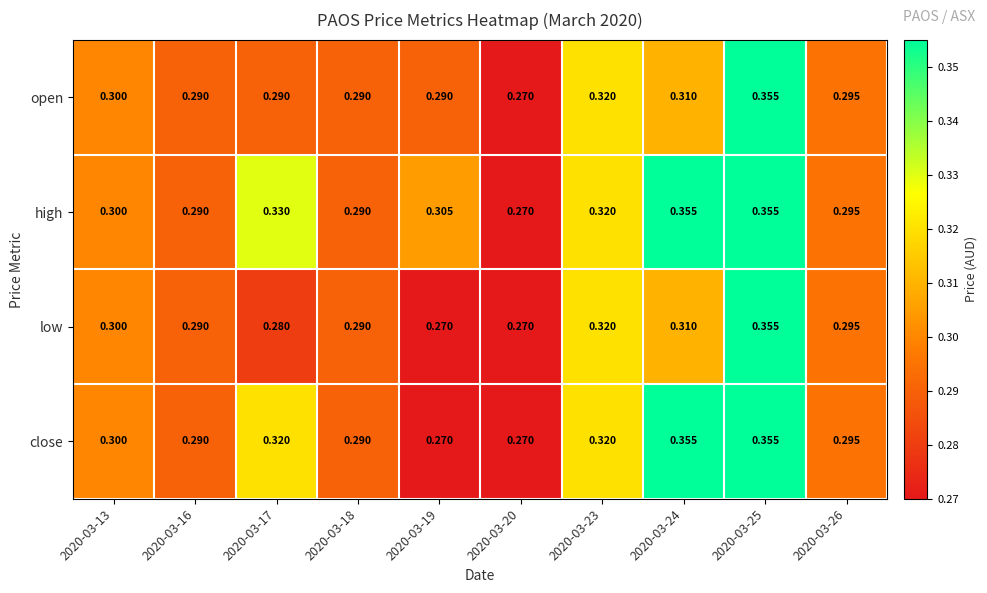

At how many categories does at least one series exceed 0?

10